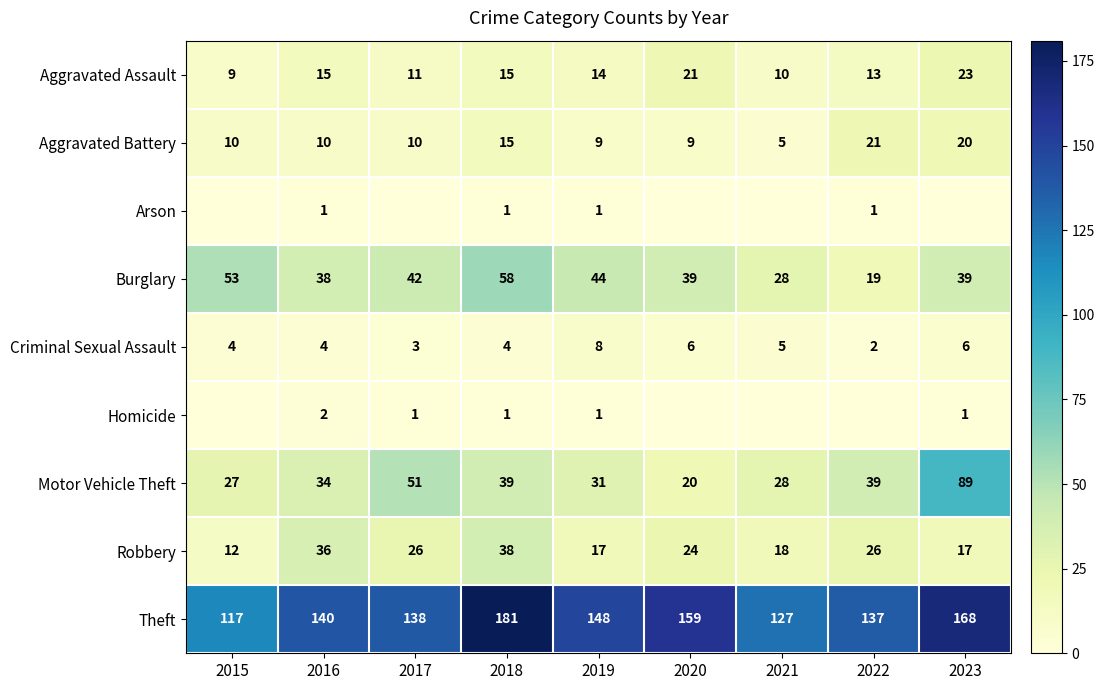

Which has a higher value, 2015 or 2019?

2019